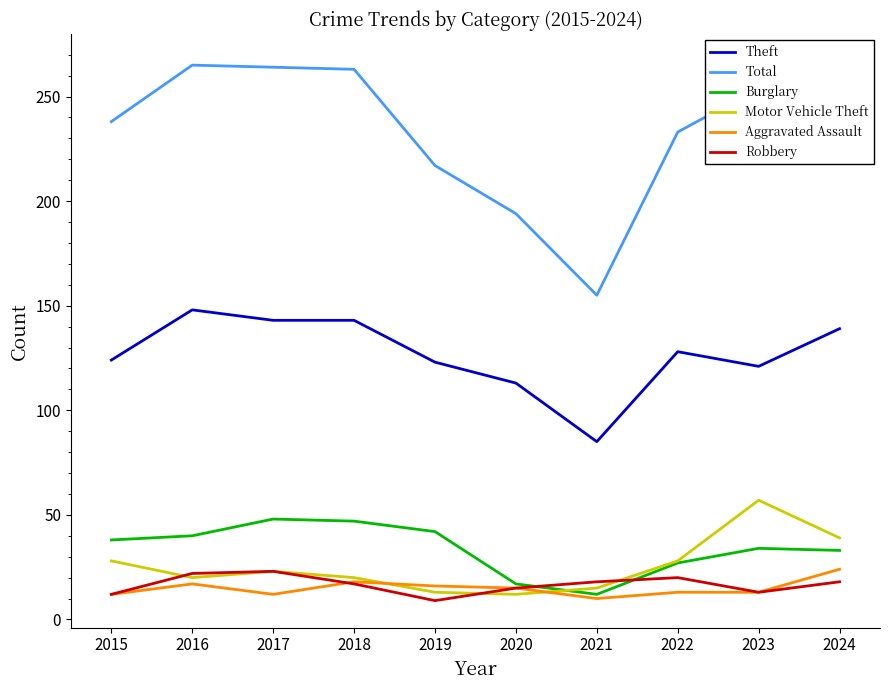

What is the difference between the highest and lowest values at 2023?

241